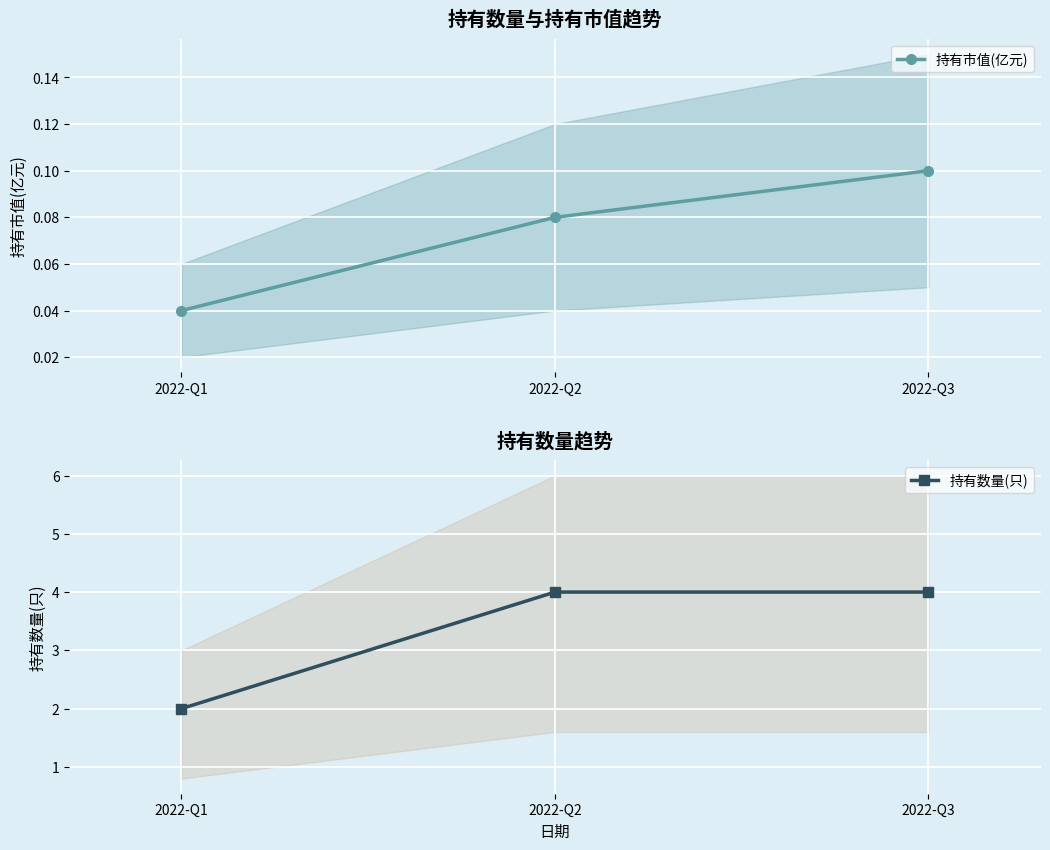

What is the difference between the maximum and minimum values in the 持有市值(亿元) series?

0.1